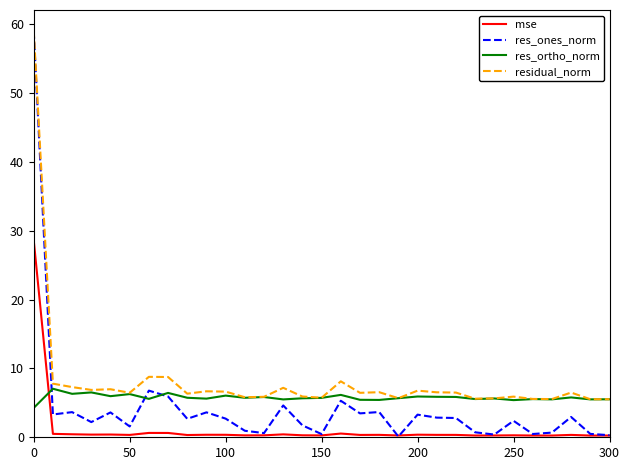

How many intersections are there between mse and res_ortho_norm?

1